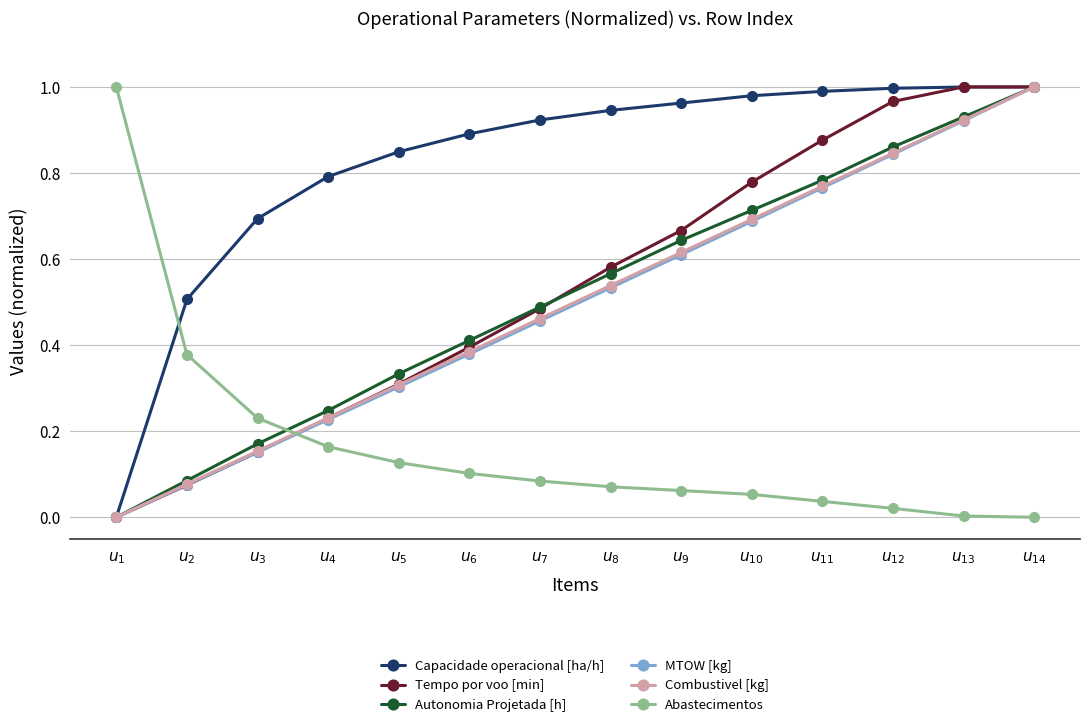

What position from the right is $u_{2}$?

13